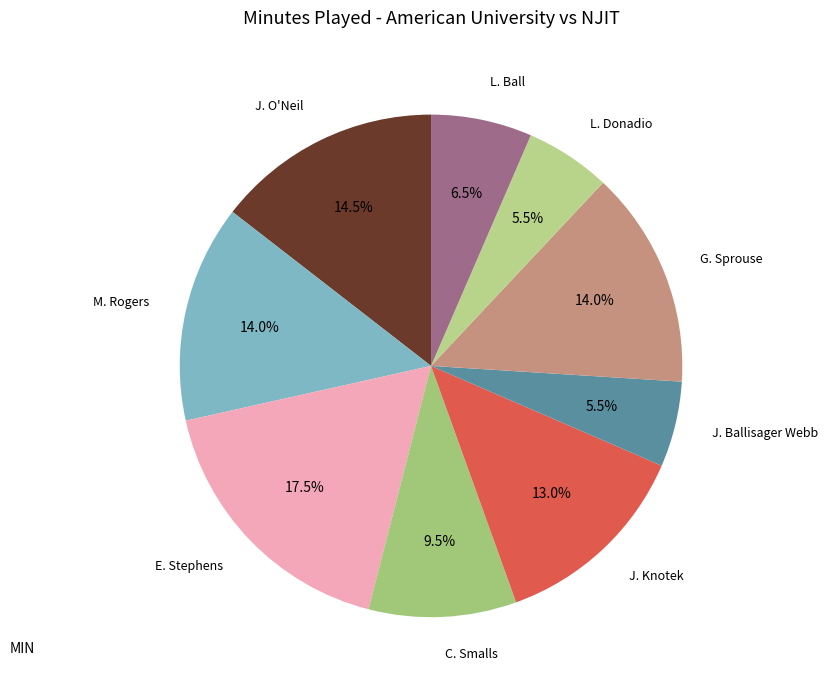

To the nearest percent, what is the difference between the largest and smallest slice percentages?

12%